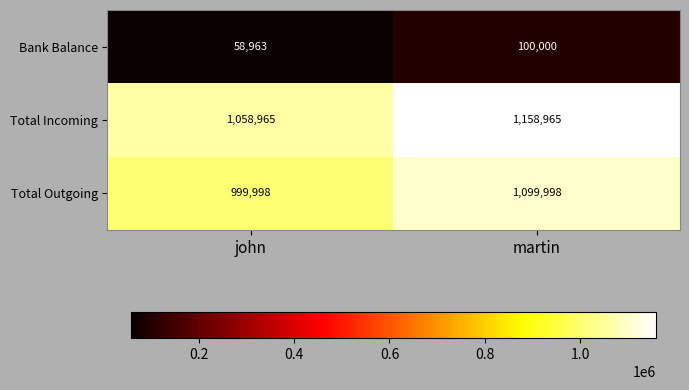

What is the average value of the Total Outgoing series?

1049998